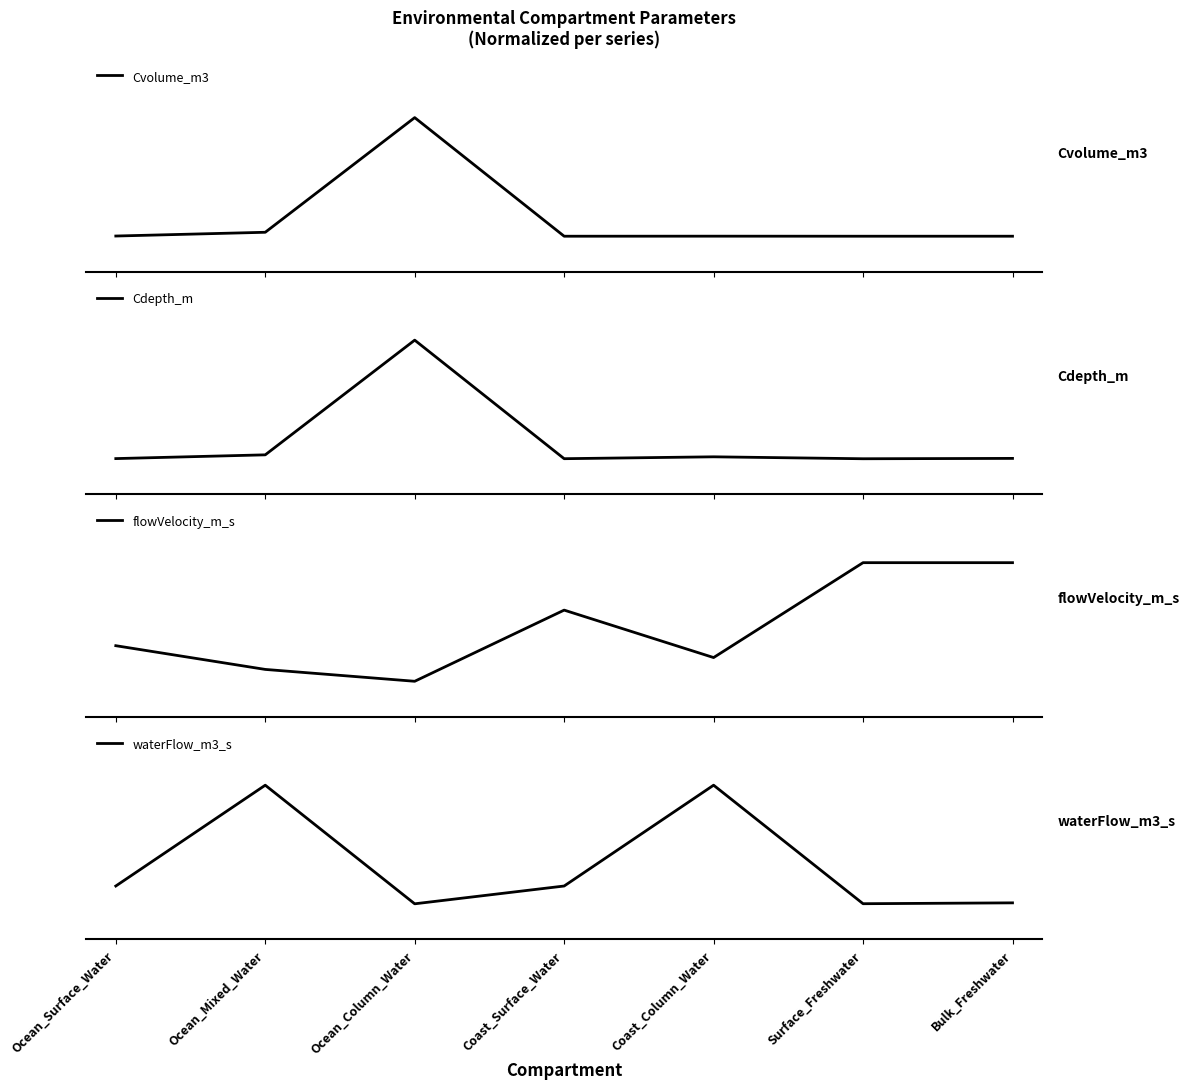

Which has a higher value, Surface_Freshwater or Bulk_Freshwater?

Bulk_Freshwater